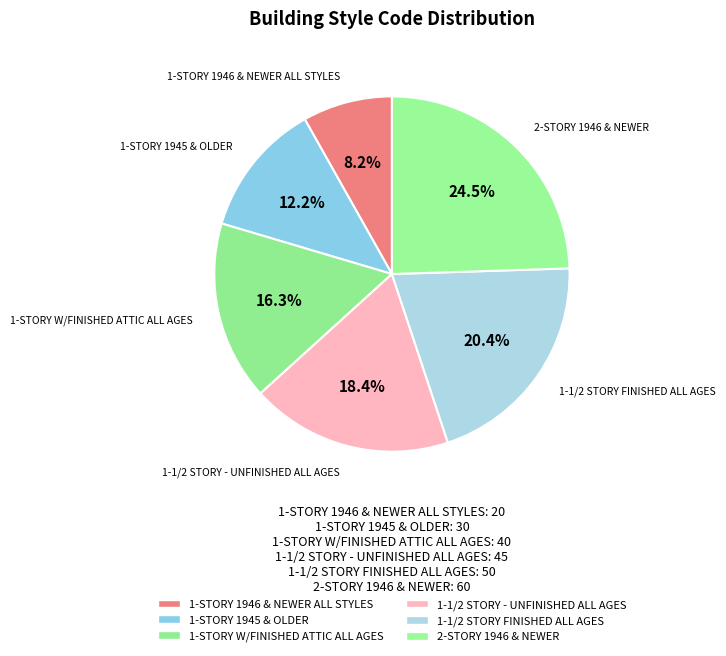

Does 1-STORY W/FINISHED ATTIC ALL AGES represent more than half of the total?

No